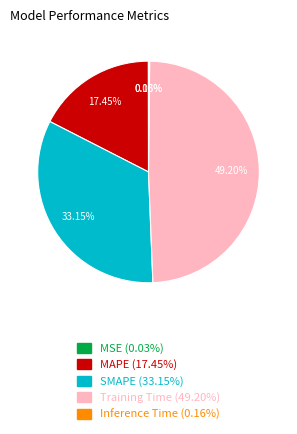

Is the sum of MAPE and SMAPE greater than half?

Yes